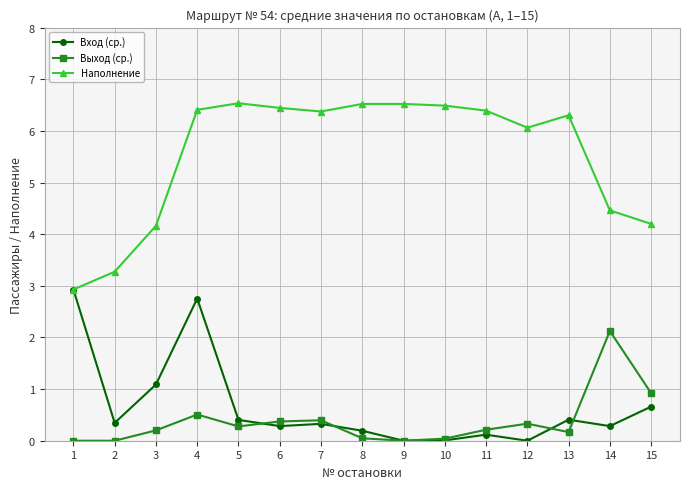

What are all the series names shown in the legend?

Вход (ср.), Выход (ср.), Наполнение